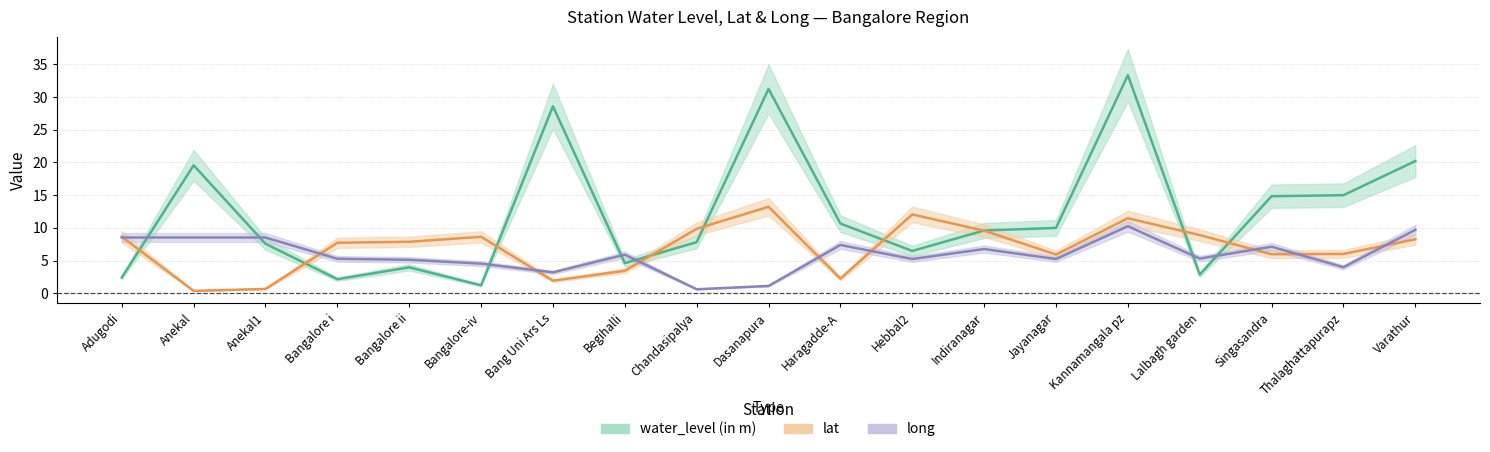

What is the difference between the long values at Hebbal2 and Begihalli?

0.7